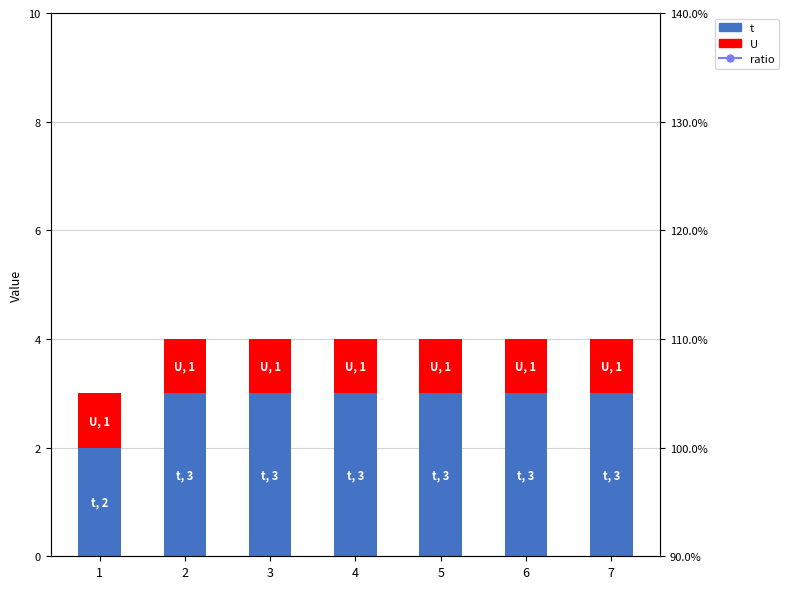

What is the greatest value displayed?

3.0